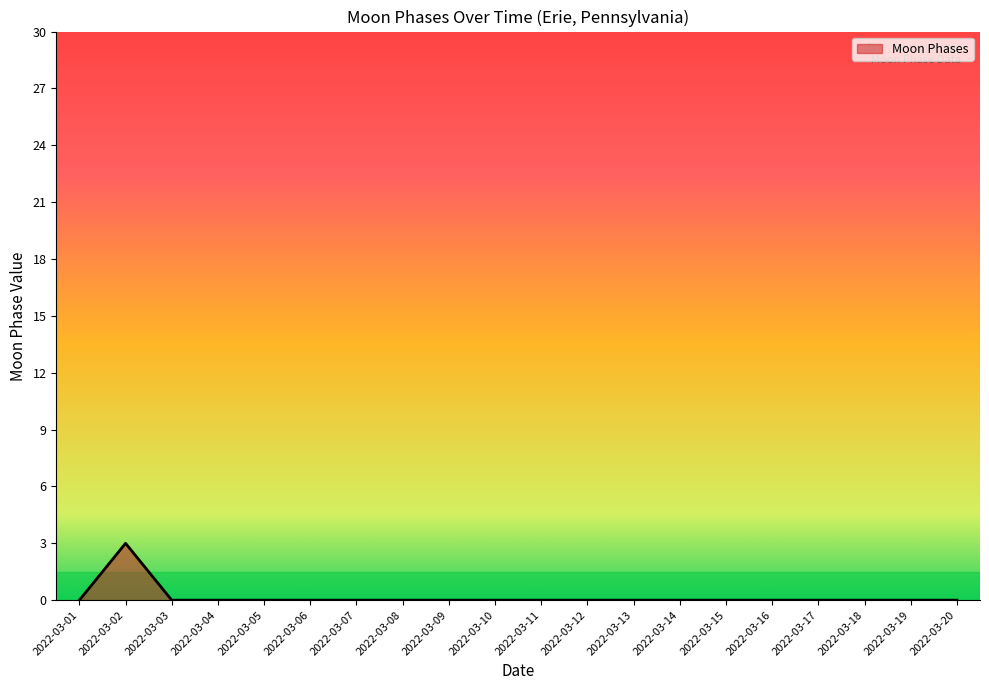

The chart shows a value of 0 at 2022-03-06. True or false?

True